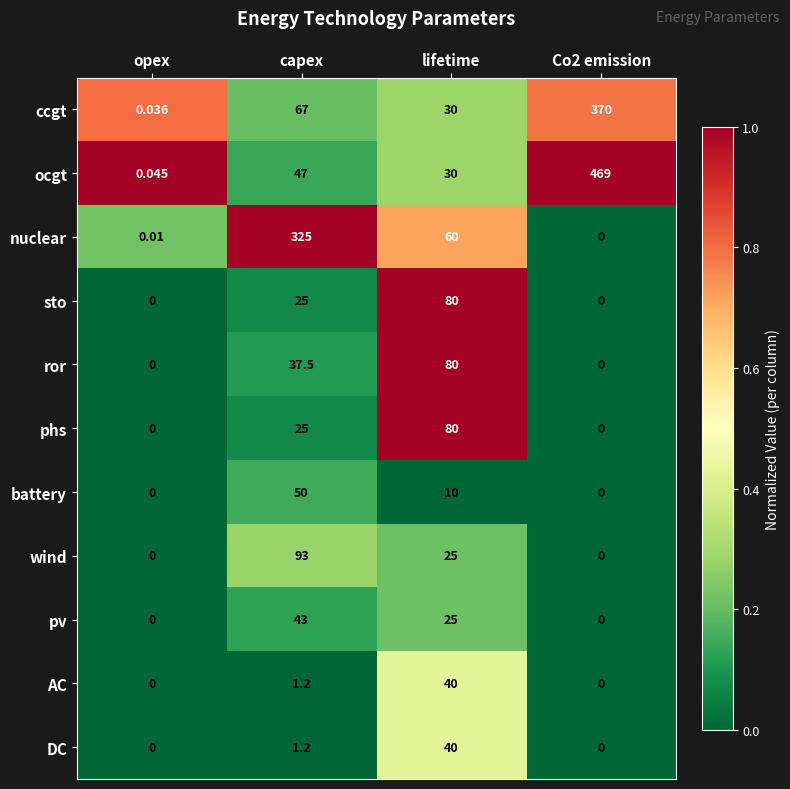

Which series has the largest range (max minus min)?

ocgt